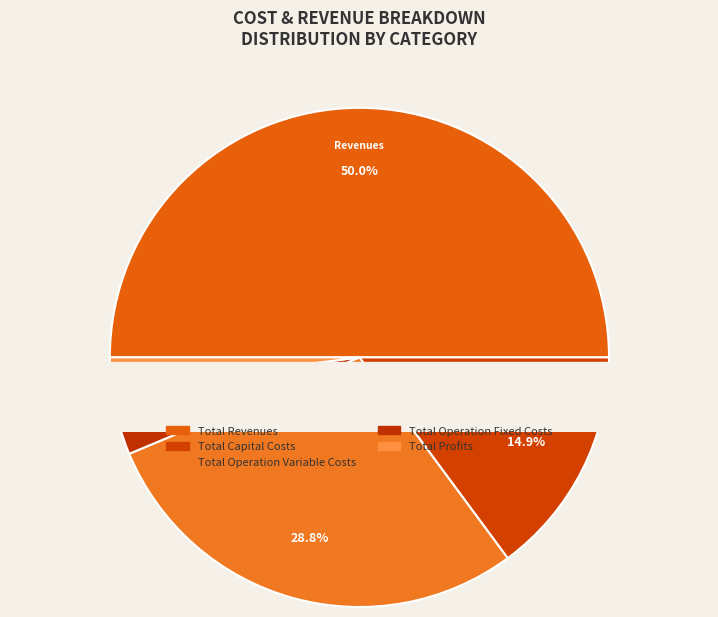

To the nearest percent, what is the difference between the largest and smallest slice percentages?

48%